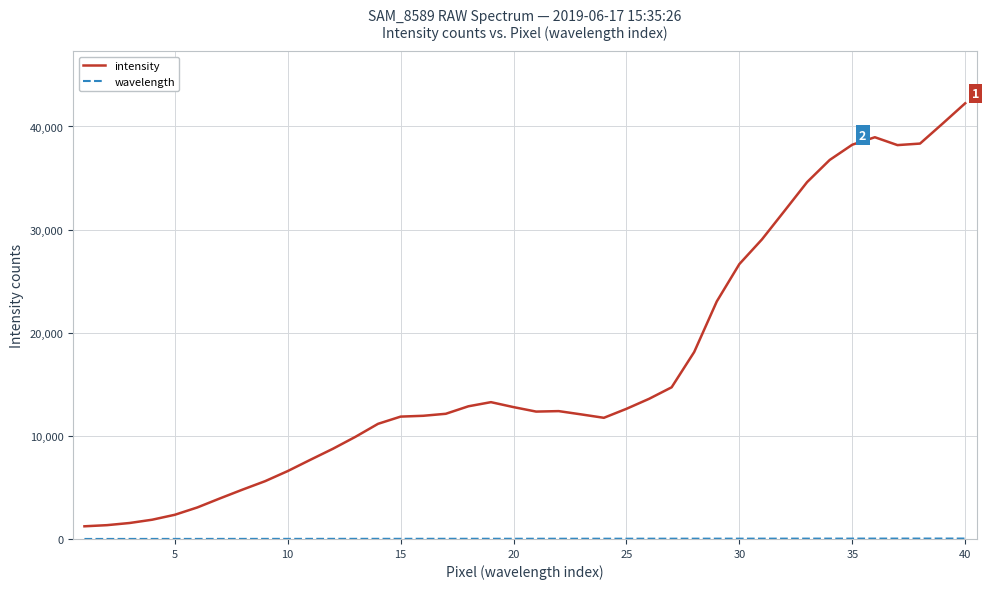

Which series has the largest range (max minus min)?

intensity